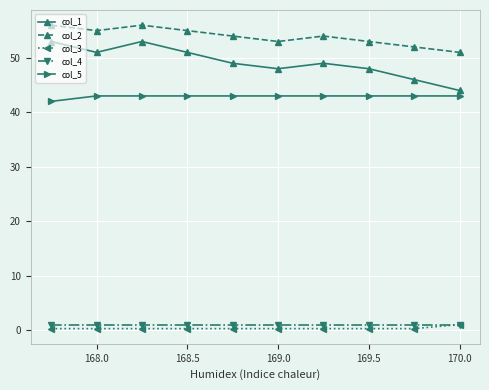

At how many categories does at least one series exceed 19?

10